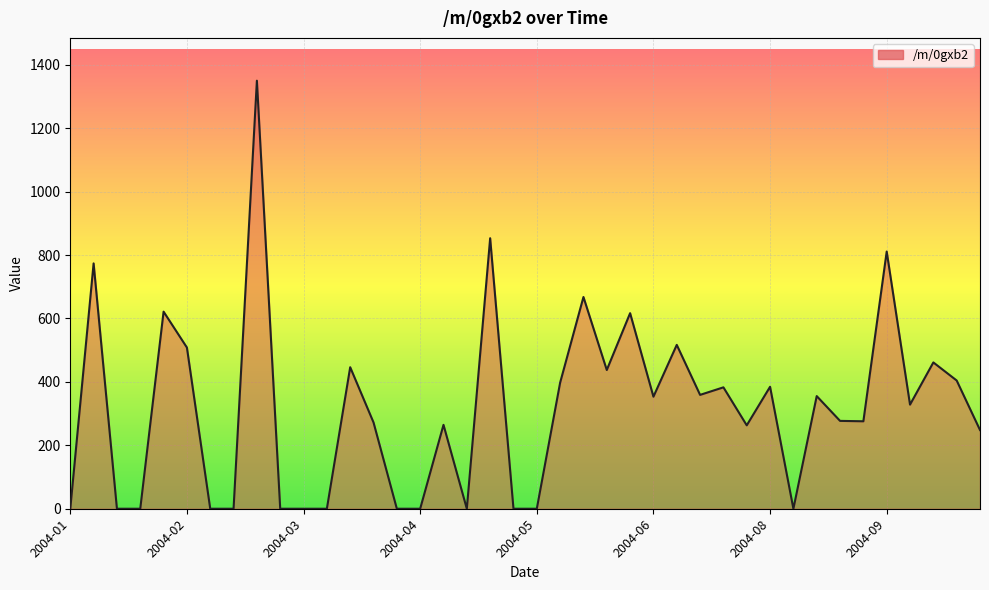

What is the greatest value displayed?

1349.6